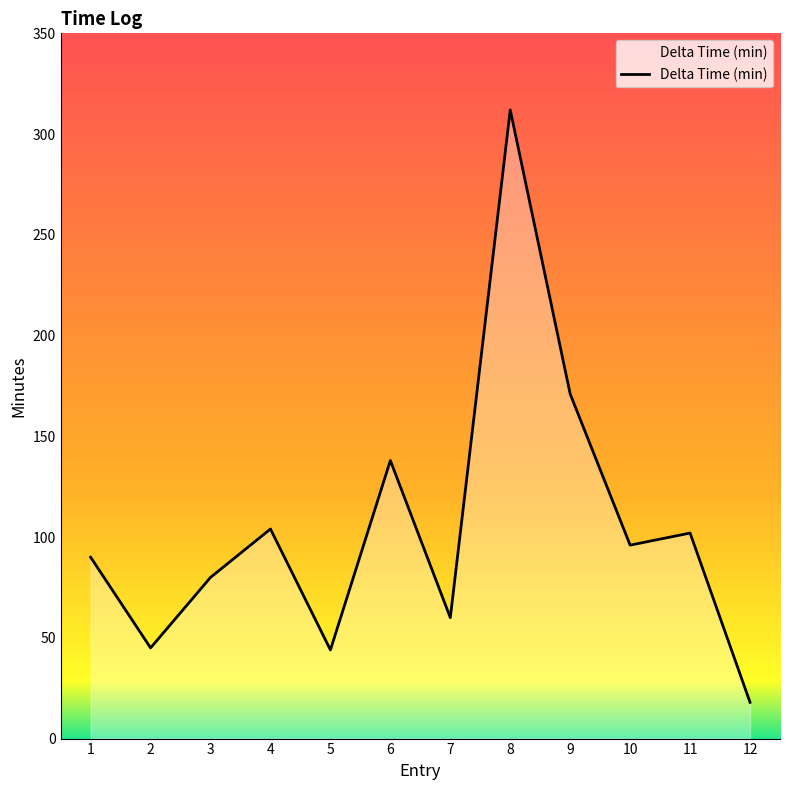

Where is the data nearest to the value 165?

9